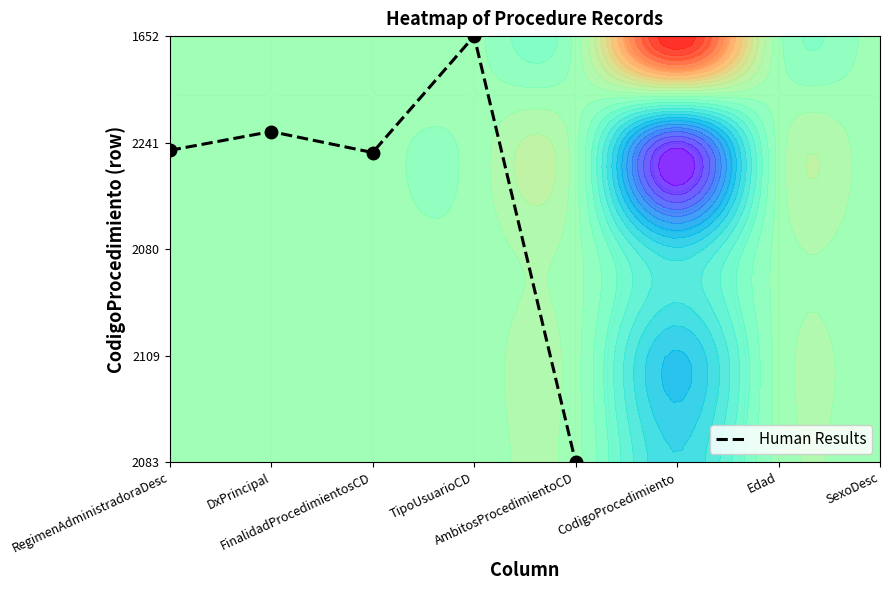

What is the sum of the values at FinalidadProcedimientosCD and AmbitosProcedimientoCD?

2.9